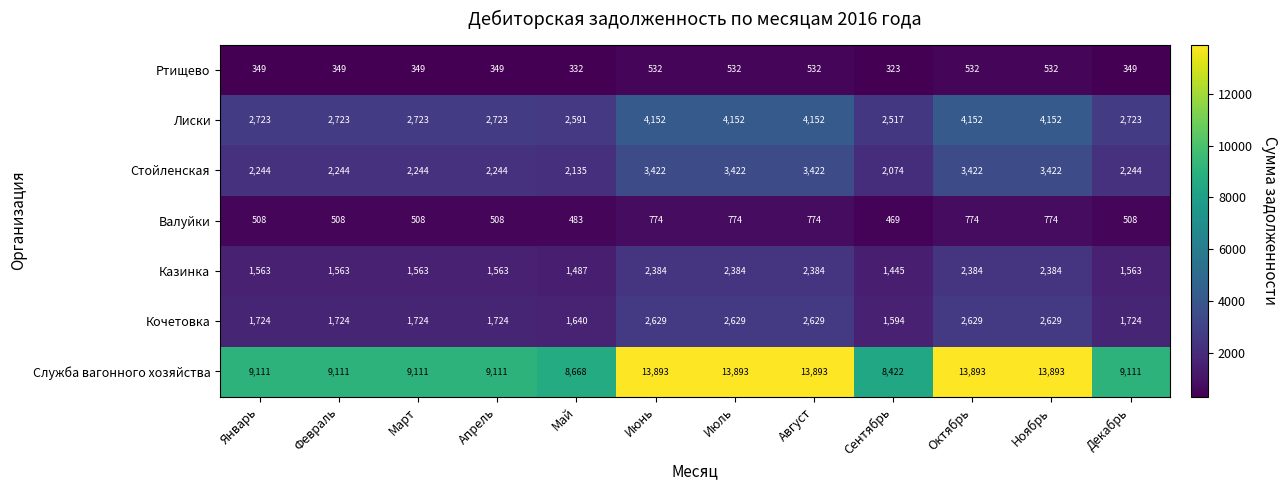

Which series changed the most between Февраль and Ноябрь?

Служба вагонного хозяйства